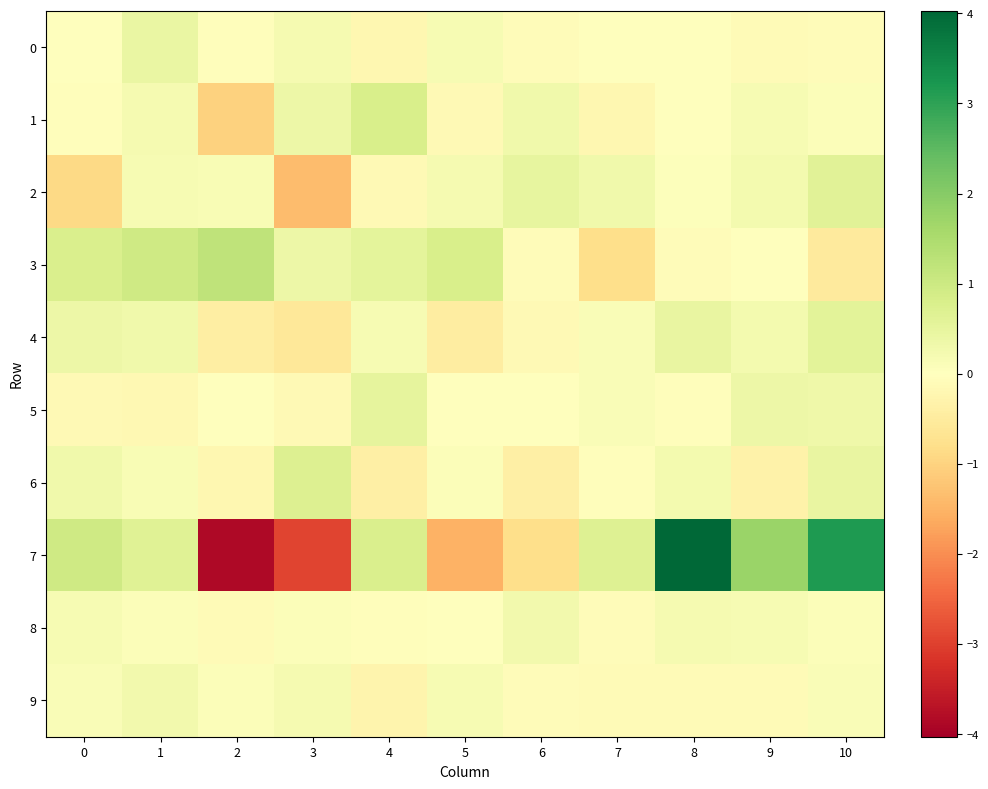

What is the spread (max minus min) of values at 2?

5.1